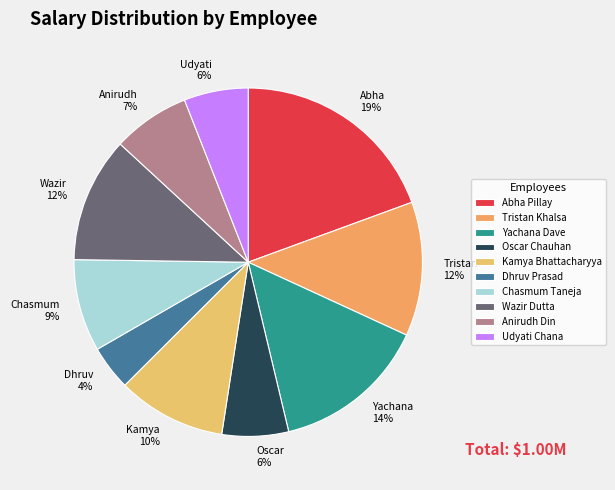

Which category has the smallest portion of the pie?

Dhruv Prasad